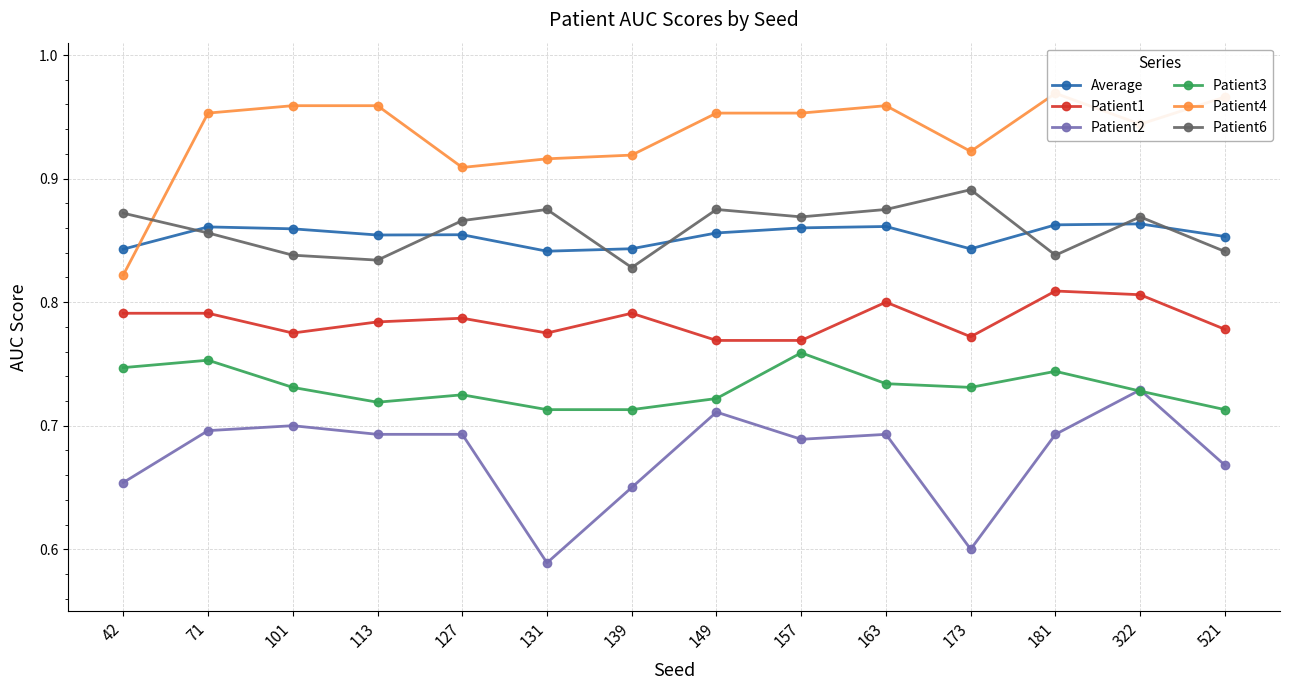

What is the average value of the Patient2 series?

0.7